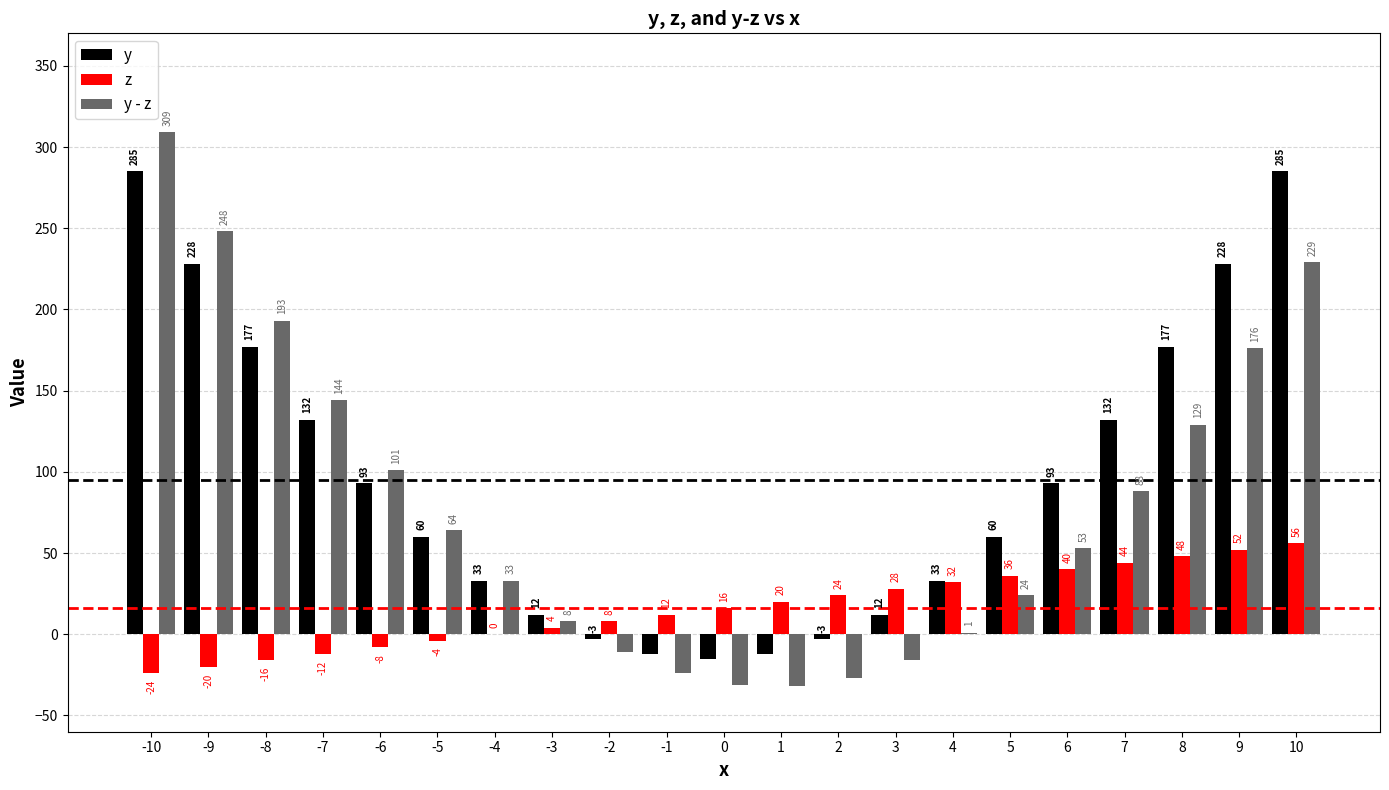

What is the sum of the y values at 10 and -1?

273